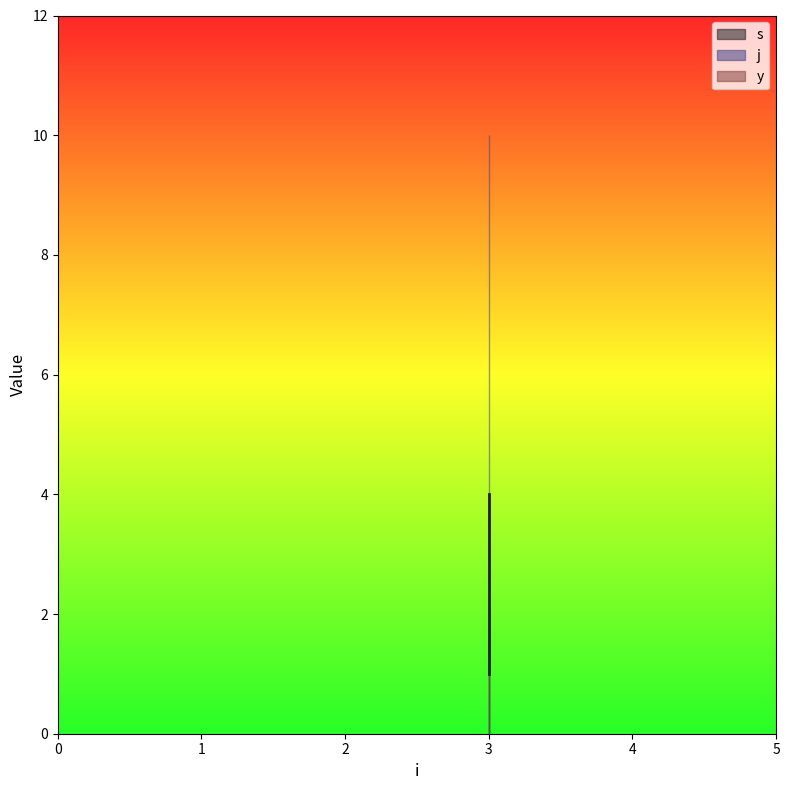

The value of j at 3 is 10. True or false?

True